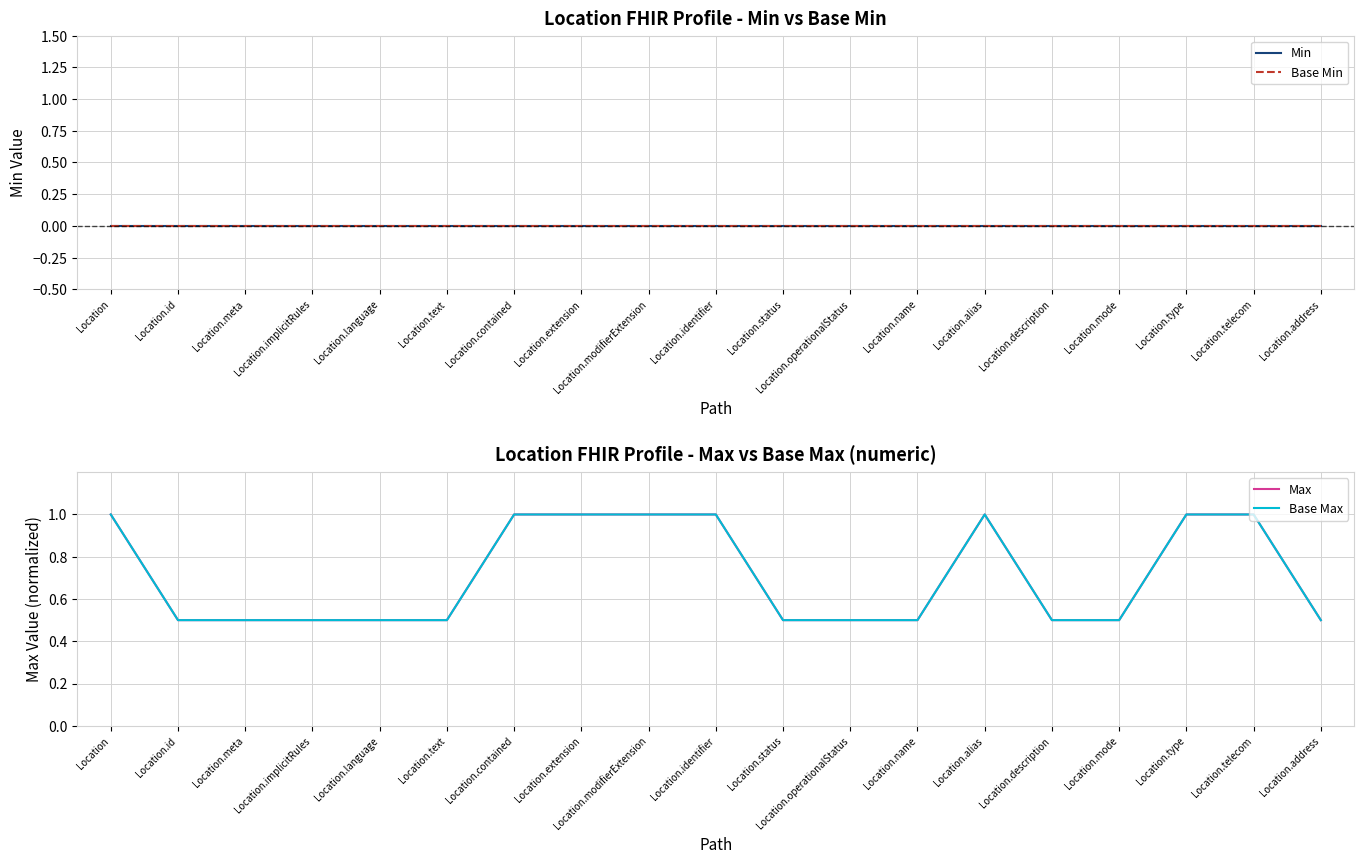

True or false: Min and Max intersect in this chart.

False